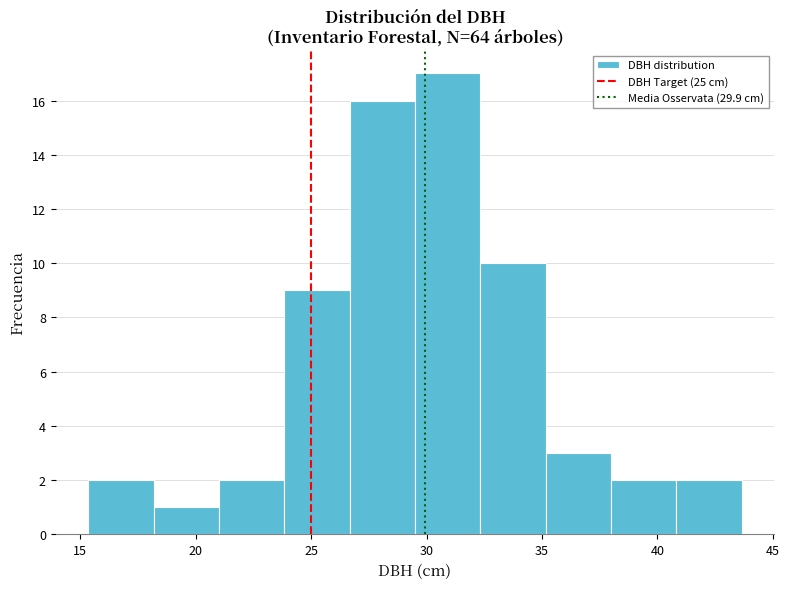

Over which range of the x-axis is the bar tallest?

29.5 to 32.5